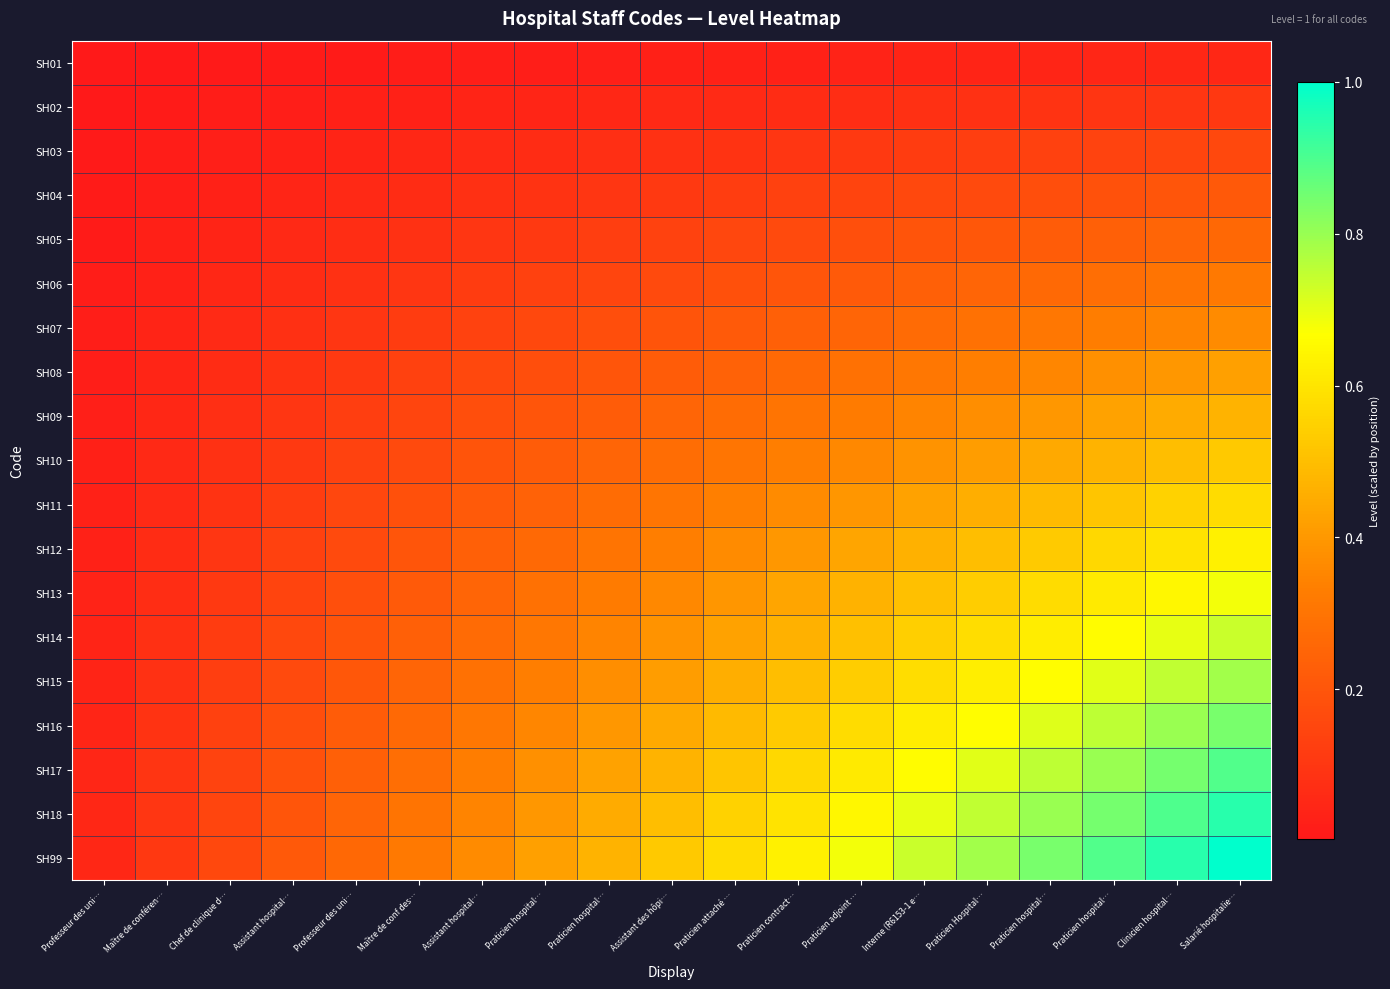

Reading right to left, what are all the values shown in this chart?

SH01: Salarié hospitalie…=0.1	Clinicien hospital…=0.0	Praticien hospital…=0.0	Praticien hospital…=0.0	Praticien Hospital…=0.0	Interne (R6153-1 e…=0.0	Praticien adjoint …=0.0	Praticien contract…=0.0	Praticien attaché …=0.0	Assistant des hôpi…=0.0	Praticien hospital…=0.0	Praticien hospital…=0.0	Assistant hospital…=0.0	Maître de conf des…=0.0	Professeur des uni…=0.0	Assistant hospital…=0.0	Chef de clinique d…=0.0	Maître de conféren…=0.0	Professeur des uni…=0.0
SH02: Salarié hospitalie…=0.1	Clinicien hospital…=0.1	Praticien hospital…=0.1	Praticien hospital…=0.1	Praticien Hospital…=0.1	Interne (R6153-1 e…=0.1	Praticien adjoint …=0.1	Praticien contract…=0.1	Praticien attaché …=0.1	Assistant des hôpi…=0.1	Praticien hospital…=0.0	Praticien hospital…=0.0	Assistant hospital…=0.0	Maître de conf des…=0.0	Professeur des uni…=0.0	Assistant hospital…=0.0	Chef de clinique d…=0.0	Maître de conféren…=0.0	Professeur des uni…=0.0
SH03: Salarié hospitalie…=0.2	Clinicien hospital…=0.1	Praticien hospital…=0.1	Praticien hospital…=0.1	Praticien Hospital…=0.1	Interne (R6153-1 e…=0.1	Praticien adjoint …=0.1	Praticien contract…=0.1	Praticien attaché …=0.1	Assistant des hôpi…=0.1	Praticien hospital…=0.1	Praticien hospital…=0.1	Assistant hospital…=0.1	Maître de conf des…=0.0	Professeur des uni…=0.0	Assistant hospital…=0.0	Chef de clinique d…=0.0	Maître de conféren…=0.0	Professeur des uni…=0.0
SH04: Salarié hospitalie…=0.2	Clinicien hospital…=0.2	Praticien hospital…=0.2	Praticien hospital…=0.2	Praticien Hospital…=0.2	Interne (R6153-1 e…=0.2	Praticien adjoint …=0.1	Praticien contract…=0.1	Praticien attaché …=0.1	Assistant des hôpi…=0.1	Praticien hospital…=0.1	Praticien hospital…=0.1	Assistant hospital…=0.1	Maître de conf des…=0.1	Professeur des uni…=0.1	Assistant hospital…=0.0	Chef de clinique d…=0.0	Maître de conféren…=0.0	Professeur des uni…=0.0
SH05: Salarié hospitalie…=0.3	Clinicien hospital…=0.2	Praticien hospital…=0.2	Praticien hospital…=0.2	Praticien Hospital…=0.2	Interne (R6153-1 e…=0.2	Praticien adjoint …=0.2	Praticien contract…=0.2	Praticien attaché …=0.2	Assistant des hôpi…=0.1	Praticien hospital…=0.1	Praticien hospital…=0.1	Assistant hospital…=0.1	Maître de conf des…=0.1	Professeur des uni…=0.1	Assistant hospital…=0.1	Chef de clinique d…=0.0	Maître de conféren…=0.0	Professeur des uni…=0.0
SH06: Salarié hospitalie…=0.3	Clinicien hospital…=0.3	Praticien hospital…=0.3	Praticien hospital…=0.3	Praticien Hospital…=0.2	Interne (R6153-1 e…=0.2	Praticien adjoint …=0.2	Praticien contract…=0.2	Praticien attaché …=0.2	Assistant des hôpi…=0.2	Praticien hospital…=0.1	Praticien hospital…=0.1	Assistant hospital…=0.1	Maître de conf des…=0.1	Professeur des uni…=0.1	Assistant hospital…=0.1	Chef de clinique d…=0.0	Maître de conféren…=0.0	Professeur des uni…=0.0
SH07: Salarié hospitalie…=0.4	Clinicien hospital…=0.3	Praticien hospital…=0.3	Praticien hospital…=0.3	Praticien Hospital…=0.3	Interne (R6153-1 e…=0.3	Praticien adjoint …=0.3	Praticien contract…=0.2	Praticien attaché …=0.2	Assistant des hôpi…=0.2	Praticien hospital…=0.2	Praticien hospital…=0.2	Assistant hospital…=0.1	Maître de conf des…=0.1	Professeur des uni…=0.1	Assistant hospital…=0.1	Chef de clinique d…=0.1	Maître de conféren…=0.0	Professeur des uni…=0.0
SH08: Salarié hospitalie…=0.4	Clinicien hospital…=0.4	Praticien hospital…=0.4	Praticien hospital…=0.4	Praticien Hospital…=0.3	Interne (R6153-1 e…=0.3	Praticien adjoint …=0.3	Praticien contract…=0.3	Praticien attaché …=0.2	Assistant des hôpi…=0.2	Praticien hospital…=0.2	Praticien hospital…=0.2	Assistant hospital…=0.2	Maître de conf des…=0.1	Professeur des uni…=0.1	Assistant hospital…=0.1	Chef de clinique d…=0.1	Maître de conféren…=0.0	Professeur des uni…=0.0
SH09: Salarié hospitalie…=0.5	Clinicien hospital…=0.4	Praticien hospital…=0.4	Praticien hospital…=0.4	Praticien Hospital…=0.4	Interne (R6153-1 e…=0.3	Praticien adjoint …=0.3	Praticien contract…=0.3	Praticien attaché …=0.3	Assistant des hôpi…=0.2	Praticien hospital…=0.2	Praticien hospital…=0.2	Assistant hospital…=0.2	Maître de conf des…=0.1	Professeur des uni…=0.1	Assistant hospital…=0.1	Chef de clinique d…=0.1	Maître de conféren…=0.0	Professeur des uni…=0.0
SH10: Salarié hospitalie…=0.5	Clinicien hospital…=0.5	Praticien hospital…=0.5	Praticien hospital…=0.4	Praticien Hospital…=0.4	Interne (R6153-1 e…=0.4	Praticien adjoint …=0.4	Praticien contract…=0.3	Praticien attaché …=0.3	Assistant des hôpi…=0.3	Praticien hospital…=0.2	Praticien hospital…=0.2	Assistant hospital…=0.2	Maître de conf des…=0.2	Professeur des uni…=0.1	Assistant hospital…=0.1	Chef de clinique d…=0.1	Maître de conféren…=0.1	Professeur des uni…=0.0
SH11: Salarié hospitalie…=0.6	Clinicien hospital…=0.5	Praticien hospital…=0.5	Praticien hospital…=0.5	Praticien Hospital…=0.5	Interne (R6153-1 e…=0.4	Praticien adjoint …=0.4	Praticien contract…=0.4	Praticien attaché …=0.3	Assistant des hôpi…=0.3	Praticien hospital…=0.3	Praticien hospital…=0.2	Assistant hospital…=0.2	Maître de conf des…=0.2	Professeur des uni…=0.2	Assistant hospital…=0.1	Chef de clinique d…=0.1	Maître de conféren…=0.1	Professeur des uni…=0.0
SH12: Salarié hospitalie…=0.6	Clinicien hospital…=0.6	Praticien hospital…=0.6	Praticien hospital…=0.5	Praticien Hospital…=0.5	Interne (R6153-1 e…=0.5	Praticien adjoint …=0.4	Praticien contract…=0.4	Praticien attaché …=0.4	Assistant des hôpi…=0.3	Praticien hospital…=0.3	Praticien hospital…=0.3	Assistant hospital…=0.2	Maître de conf des…=0.2	Professeur des uni…=0.2	Assistant hospital…=0.1	Chef de clinique d…=0.1	Maître de conféren…=0.1	Professeur des uni…=0.0
SH13: Salarié hospitalie…=0.7	Clinicien hospital…=0.6	Praticien hospital…=0.6	Praticien hospital…=0.6	Praticien Hospital…=0.5	Interne (R6153-1 e…=0.5	Praticien adjoint …=0.5	Praticien contract…=0.4	Praticien attaché …=0.4	Assistant des hôpi…=0.4	Praticien hospital…=0.3	Praticien hospital…=0.3	Assistant hospital…=0.3	Maître de conf des…=0.2	Professeur des uni…=0.2	Assistant hospital…=0.1	Chef de clinique d…=0.1	Maître de conféren…=0.1	Professeur des uni…=0.0
SH14: Salarié hospitalie…=0.7	Clinicien hospital…=0.7	Praticien hospital…=0.7	Praticien hospital…=0.6	Praticien Hospital…=0.6	Interne (R6153-1 e…=0.5	Praticien adjoint …=0.5	Praticien contract…=0.5	Praticien attaché …=0.4	Assistant des hôpi…=0.4	Praticien hospital…=0.3	Praticien hospital…=0.3	Assistant hospital…=0.3	Maître de conf des…=0.2	Professeur des uni…=0.2	Assistant hospital…=0.2	Chef de clinique d…=0.1	Maître de conféren…=0.1	Professeur des uni…=0.0
SH15: Salarié hospitalie…=0.8	Clinicien hospital…=0.7	Praticien hospital…=0.7	Praticien hospital…=0.7	Praticien Hospital…=0.6	Interne (R6153-1 e…=0.6	Praticien adjoint …=0.5	Praticien contract…=0.5	Praticien attaché …=0.5	Assistant des hôpi…=0.4	Praticien hospital…=0.4	Praticien hospital…=0.3	Assistant hospital…=0.3	Maître de conf des…=0.2	Professeur des uni…=0.2	Assistant hospital…=0.2	Chef de clinique d…=0.1	Maître de conféren…=0.1	Professeur des uni…=0.0
SH16: Salarié hospitalie…=0.8	Clinicien hospital…=0.8	Praticien hospital…=0.8	Praticien hospital…=0.7	Praticien Hospital…=0.7	Interne (R6153-1 e…=0.6	Praticien adjoint …=0.6	Praticien contract…=0.5	Praticien attaché …=0.5	Assistant des hôpi…=0.4	Praticien hospital…=0.4	Praticien hospital…=0.4	Assistant hospital…=0.3	Maître de conf des…=0.3	Professeur des uni…=0.2	Assistant hospital…=0.2	Chef de clinique d…=0.1	Maître de conféren…=0.1	Professeur des uni…=0.0
SH17: Salarié hospitalie…=0.9	Clinicien hospital…=0.8	Praticien hospital…=0.8	Praticien hospital…=0.8	Praticien Hospital…=0.7	Interne (R6153-1 e…=0.7	Praticien adjoint …=0.6	Praticien contract…=0.6	Praticien attaché …=0.5	Assistant des hôpi…=0.5	Praticien hospital…=0.4	Praticien hospital…=0.4	Assistant hospital…=0.3	Maître de conf des…=0.3	Professeur des uni…=0.2	Assistant hospital…=0.2	Chef de clinique d…=0.1	Maître de conféren…=0.1	Professeur des uni…=0.0
SH18: Salarié hospitalie…=0.9	Clinicien hospital…=0.9	Praticien hospital…=0.8	Praticien hospital…=0.8	Praticien Hospital…=0.7	Interne (R6153-1 e…=0.7	Praticien adjoint …=0.6	Praticien contract…=0.6	Praticien attaché …=0.5	Assistant des hôpi…=0.5	Praticien hospital…=0.4	Praticien hospital…=0.4	Assistant hospital…=0.3	Maître de conf des…=0.3	Professeur des uni…=0.2	Assistant hospital…=0.2	Chef de clinique d…=0.1	Maître de conféren…=0.1	Professeur des uni…=0.0
SH99: Salarié hospitalie…=1.0	Clinicien hospital…=0.9	Praticien hospital…=0.9	Praticien hospital…=0.8	Praticien Hospital…=0.8	Interne (R6153-1 e…=0.7	Praticien adjoint …=0.7	Praticien contract…=0.6	Praticien attaché …=0.6	Assistant des hôpi…=0.5	Praticien hospital…=0.5	Praticien hospital…=0.4	Assistant hospital…=0.4	Maître de conf des…=0.3	Professeur des uni…=0.3	Assistant hospital…=0.2	Chef de clinique d…=0.2	Maître de conféren…=0.1	Professeur des uni…=0.1